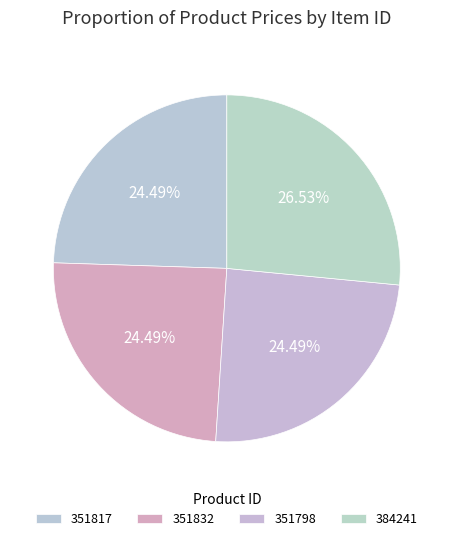

Count the number of slices in the pie.

4